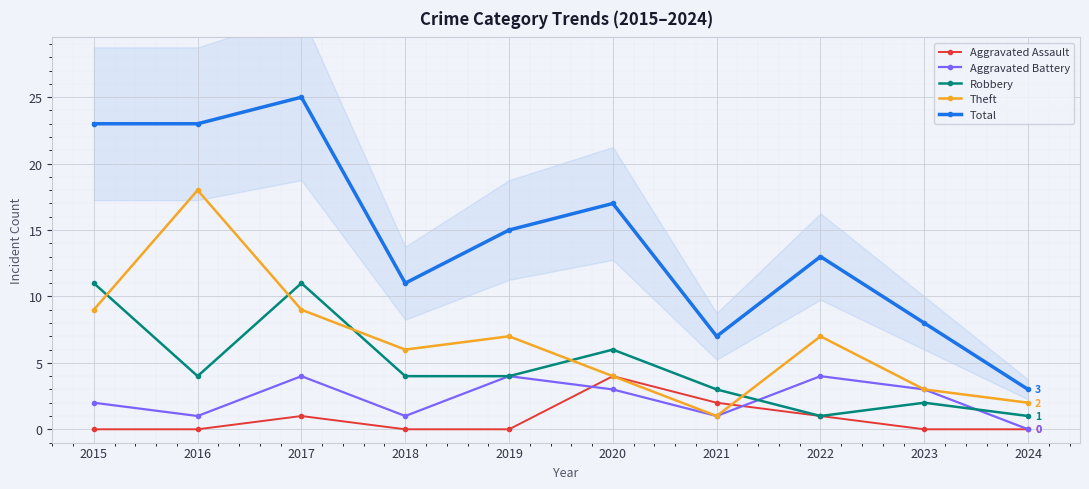

Reading left to right, list all the values displayed in this chart.

Aggravated Assault: 0	0	1	0	0	4	2	1	0	0
Aggravated Battery: 2	1	4	1	4	3	1	4	3	0
Robbery: 11	4	11	4	4	6	3	1	2	1
Theft: 9	18	9	6	7	4	1	7	3	2
Total: 23	23	25	11	15	17	7	13	8	3